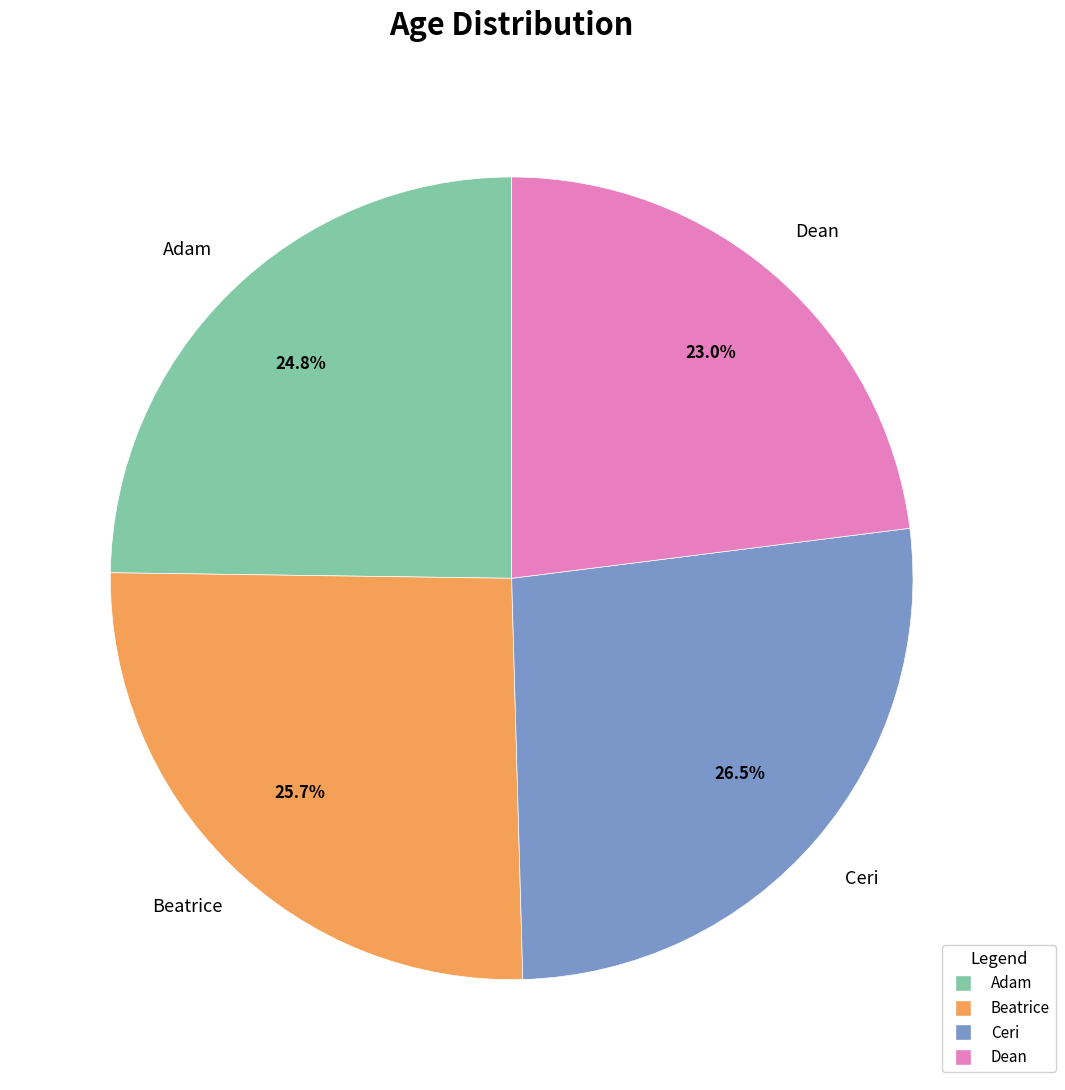

To the nearest percent, what is the average slice percentage?

25%